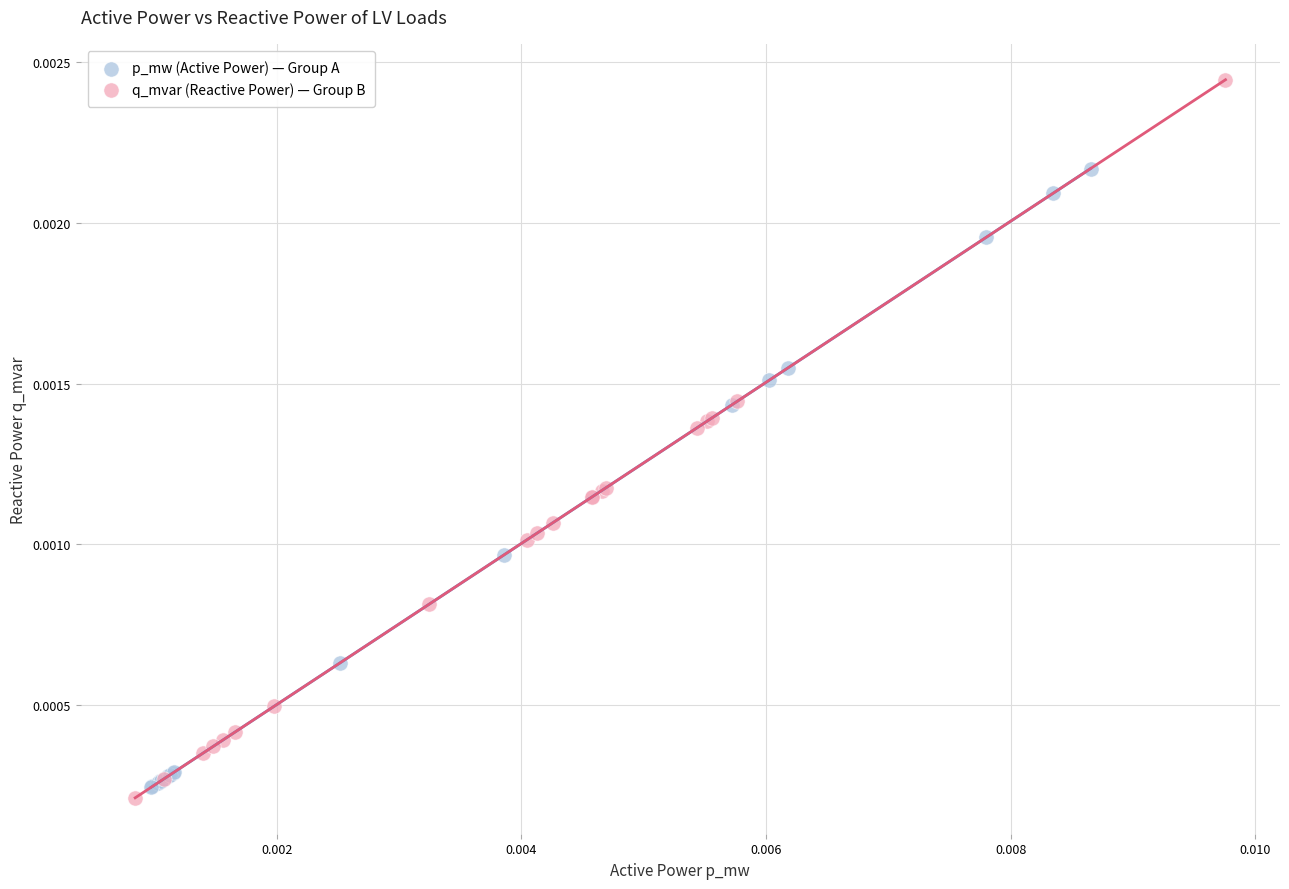

What are all the series names shown in the legend?

p_mw (Active Power) — Group A, q_mvar (Reactive Power) — Group B